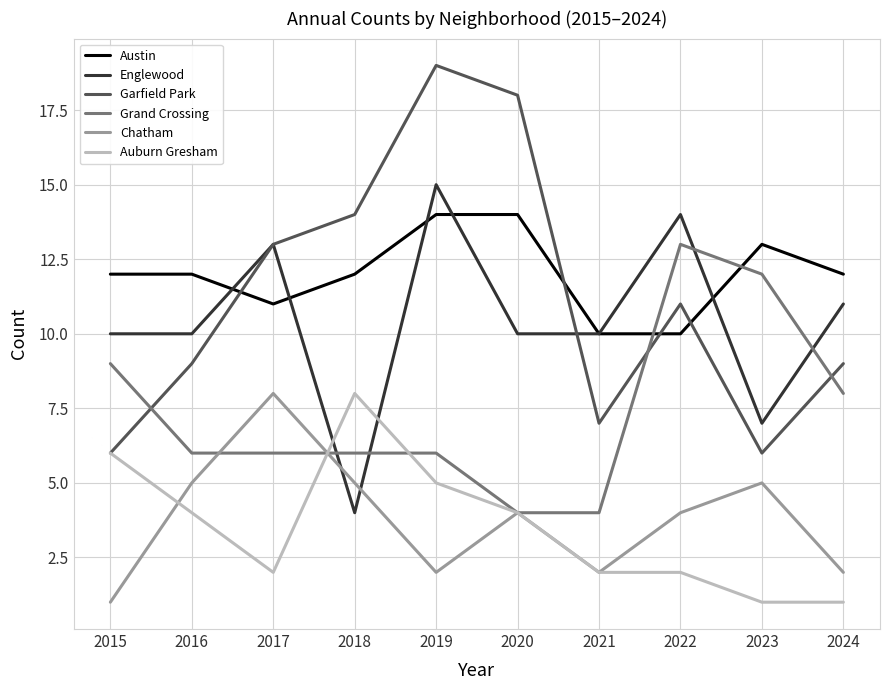

What is the lowest value of the Englewood series?

4